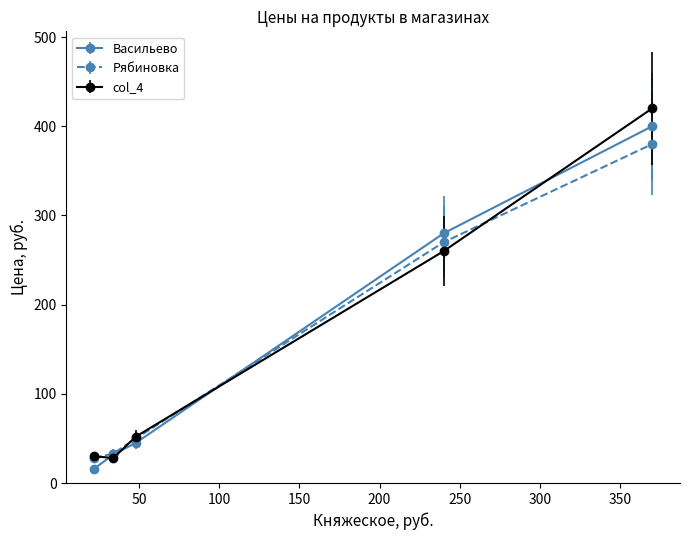

True or false: Васильево has more than 1 interior local peaks.

False